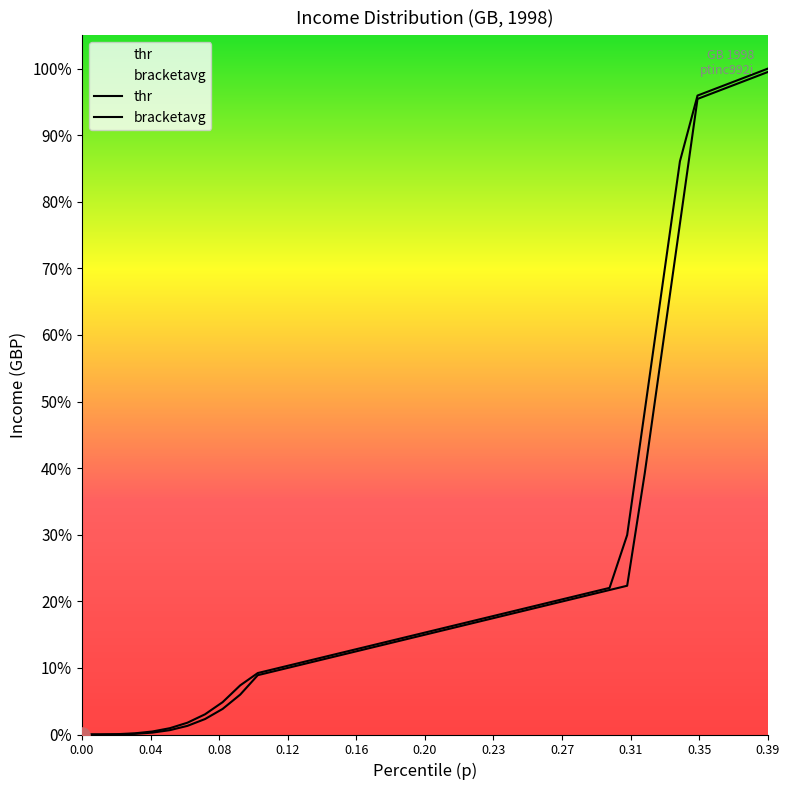

At which category is the sum across all series the highest?

0.39